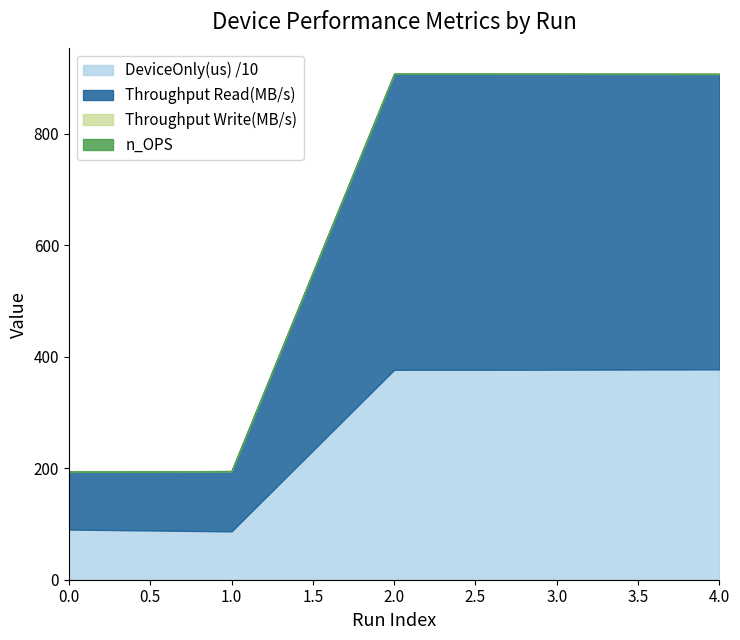

Rank the categories by Throughput Read(MB/s) value from highest to lowest.

2, 3, 4, 1, 0